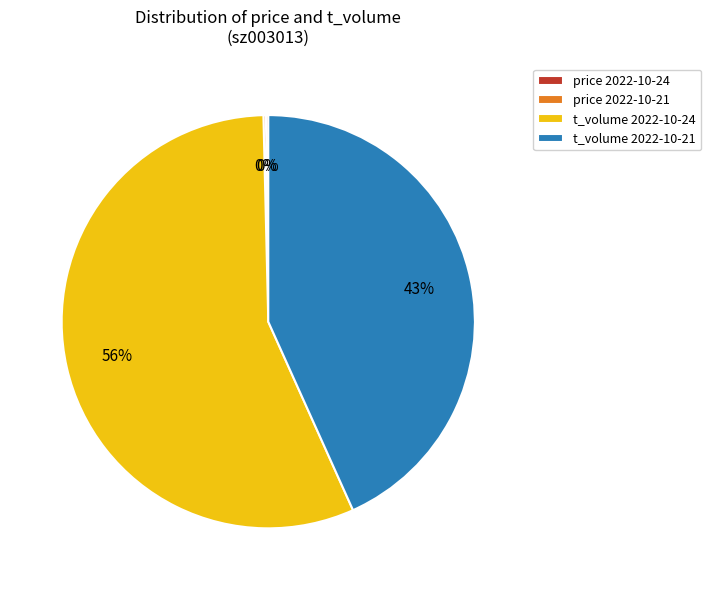

What is the largest slice in the pie chart?

t_volume 2022-10-24